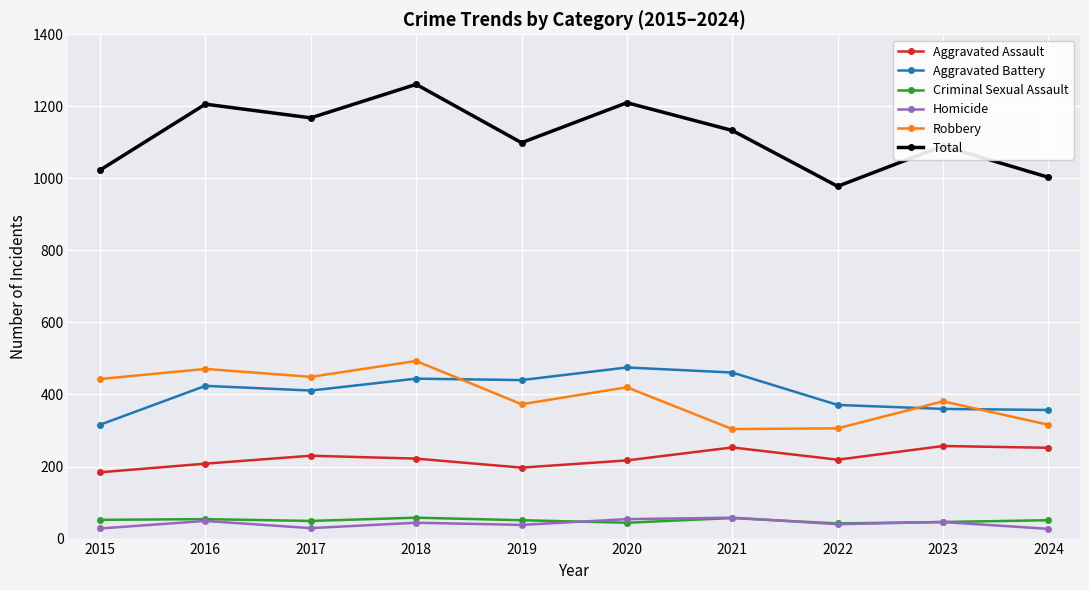

Is this an area chart (filled region under the line)?

No